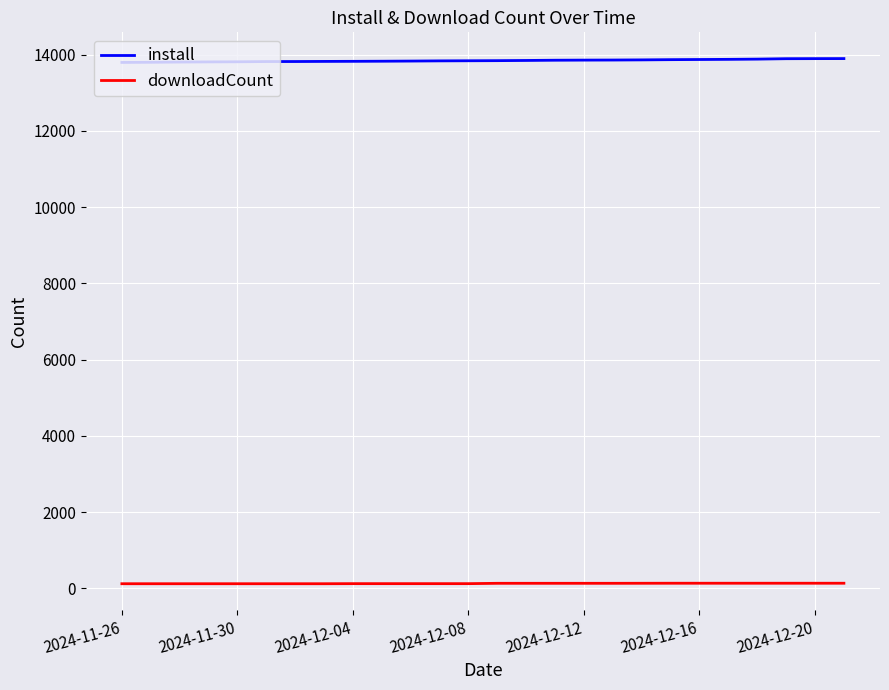

What are all the series names shown in the legend?

install, downloadCount